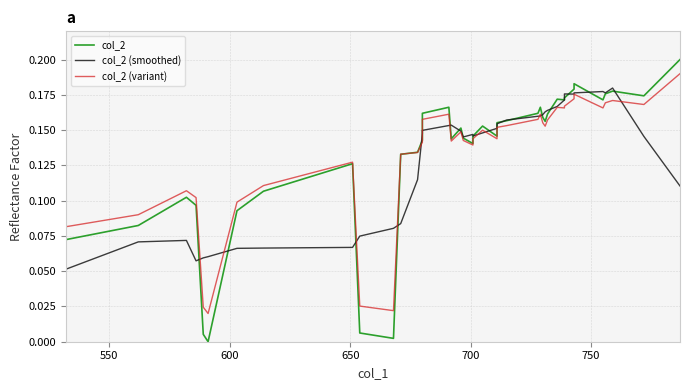

Reading left to right, list all the values displayed in this chart.

col_2: 0.1	0.1	0.1	0.1	0.0	0.0	0.1	0.1	0.1	0.0	0.0	0.1	0.1	0.1	0.2	0.2	0.1	0.2	0.1	0.1	0.1	0.2	0.1	0.2	0.2	0.2	0.2	0.2	0.2	0.2	0.2	0.2	0.2	0.2	0.2	0.2	0.2	0.2	0.2	0.2
col_2 (smoothed): 0.1	0.1	0.1	0.1	0.1	0.1	0.1	0.1	0.1	0.1	0.1	0.1	0.1	0.1	0.1	0.2	0.2	0.1	0.1	0.1	0.1	0.1	0.2	0.2	0.2	0.2	0.2	0.2	0.2	0.2	0.2	0.2	0.2	0.2	0.2	0.2	0.2	0.2	0.1	0.1
col_2 (variant): 0.1	0.1	0.1	0.1	0.0	0.0	0.1	0.1	0.1	0.0	0.0	0.1	0.1	0.1	0.2	0.2	0.1	0.1	0.1	0.1	0.1	0.1	0.1	0.2	0.2	0.2	0.2	0.2	0.2	0.2	0.2	0.2	0.2	0.2	0.2	0.2	0.2	0.2	0.2	0.2